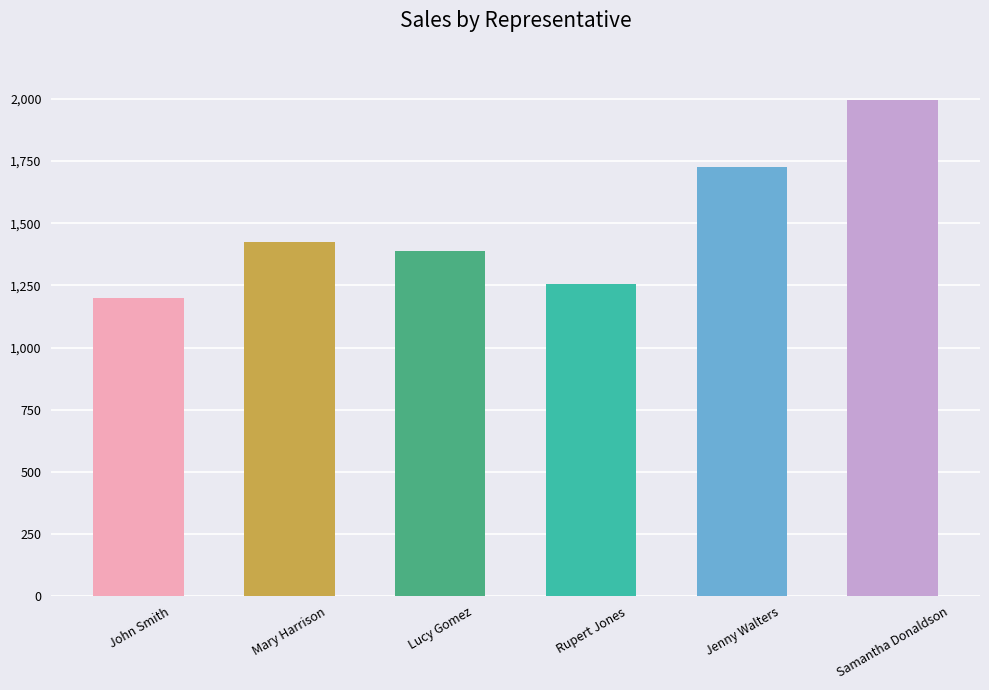

How many categories are shown in the chart?

6